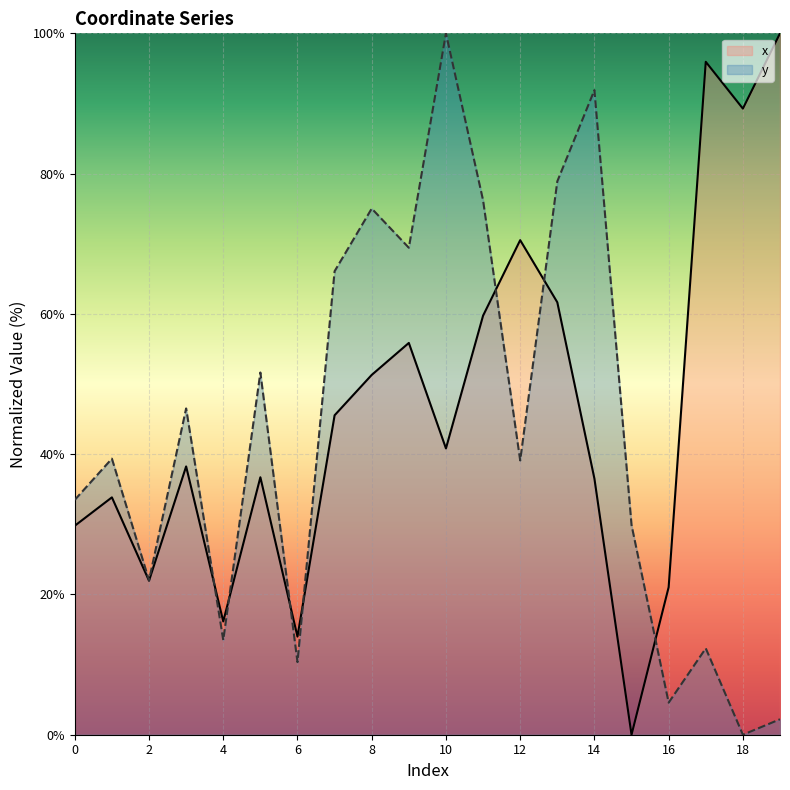

Reading left to right, transcribe all the data shown in this chart.

x: 0=29.8	1=33.8	2=22.0	3=38.3	4=16.1	5=36.7	6=14.0	7=45.5	8=51.3	9=55.9	10=40.8	11=59.7	12=70.5	13=61.7	14=36.5	15=0.0	16=21.0	17=95.9	18=89.3	19=100.0
y: 0=33.5	1=39.4	2=22.0	3=46.5	4=13.5	5=51.6	6=10.3	7=66.1	8=75.0	9=69.4	10=100.0	11=76.2	12=39.1	13=78.9	14=91.9	15=29.9	16=4.6	17=12.3	18=0.0	19=2.2